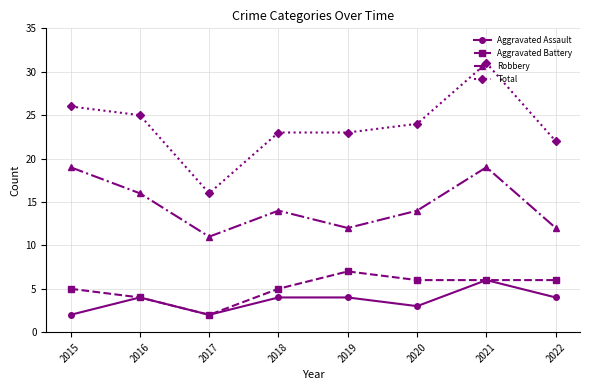

What is the difference between the maximum and minimum values in the Aggravated Battery series?

5